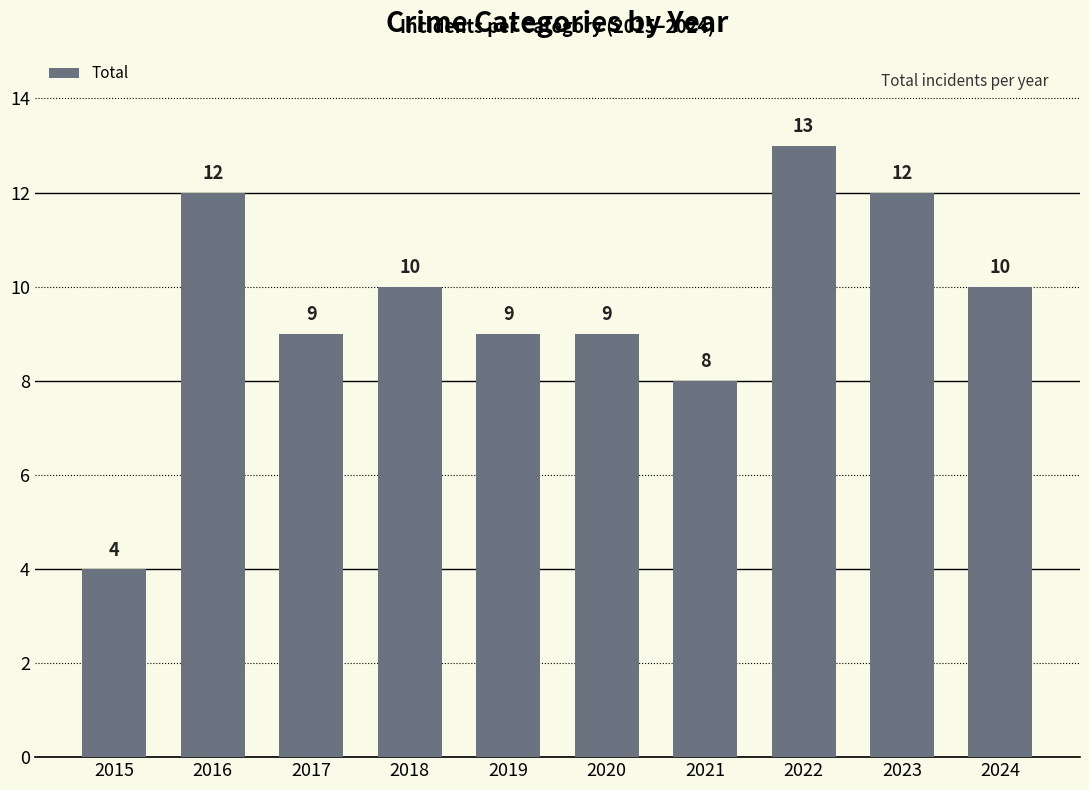

Are the bars grouped side by side (vs. stacked)?

No